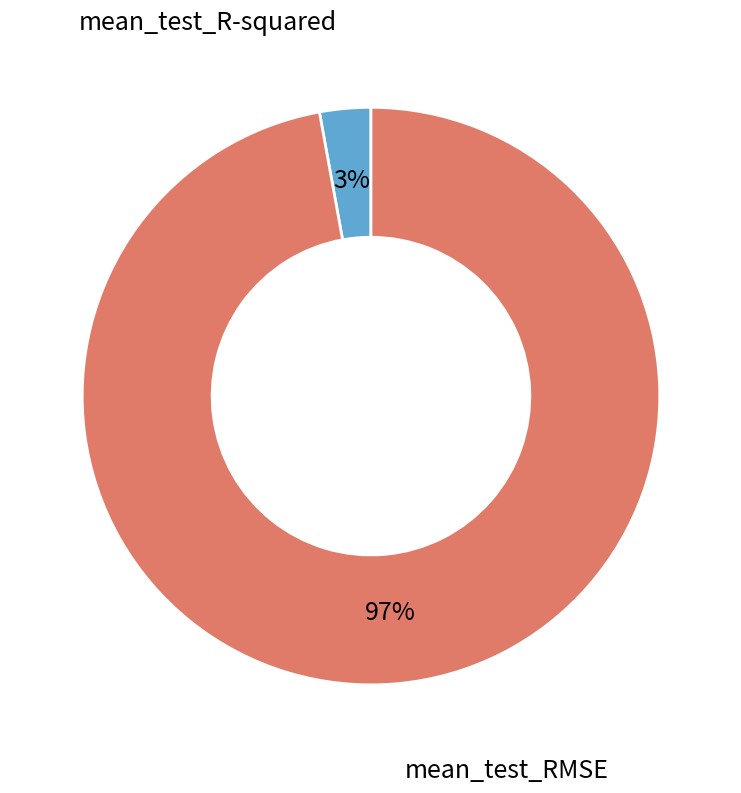

Is there any slice that represents more than half of the pie?

Yes